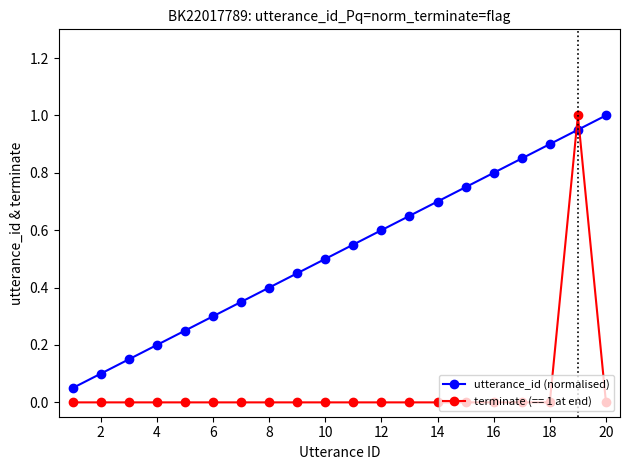

List the series in order of their overall mean, lowest first.

terminate (== 1 at end), utterance_id (normalised)